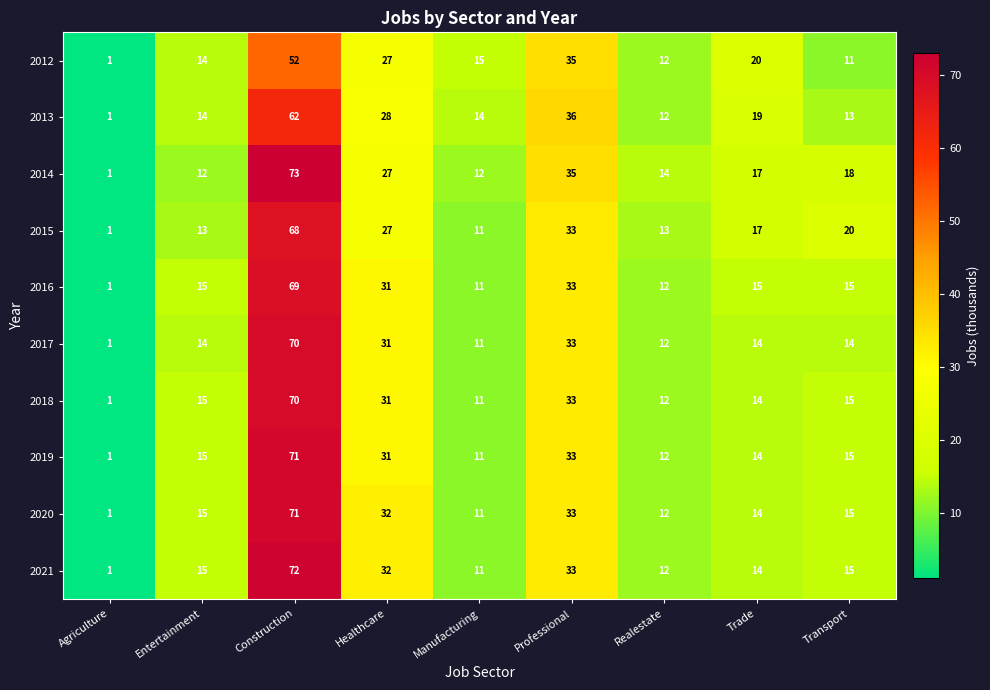

How many data points does each series have?

9